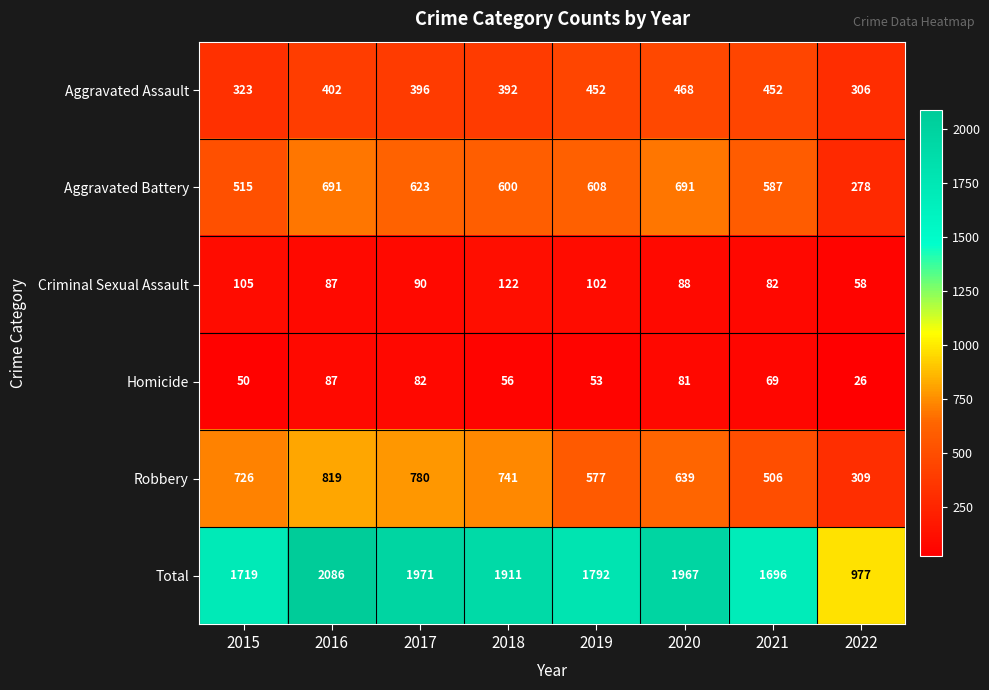

What is the highest value of the Aggravated Battery series?

691